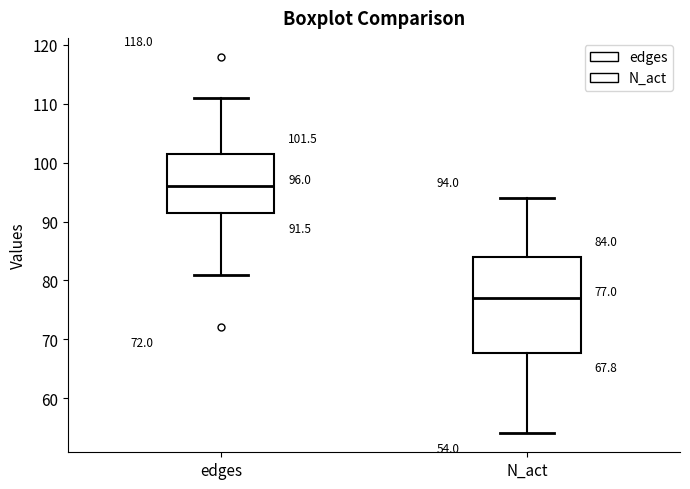

Comparing the boxes themselves (not the whiskers), which one is the tallest?

N_act